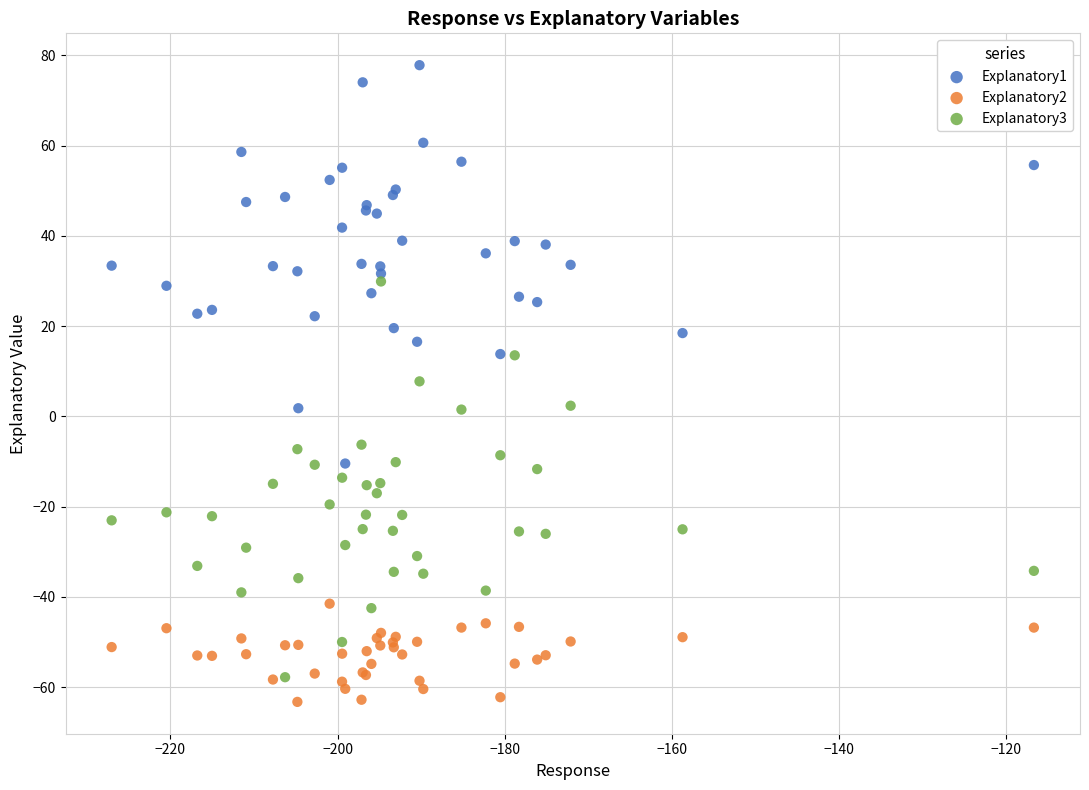

Which series reaches the minimum Y coordinate?

Explanatory2